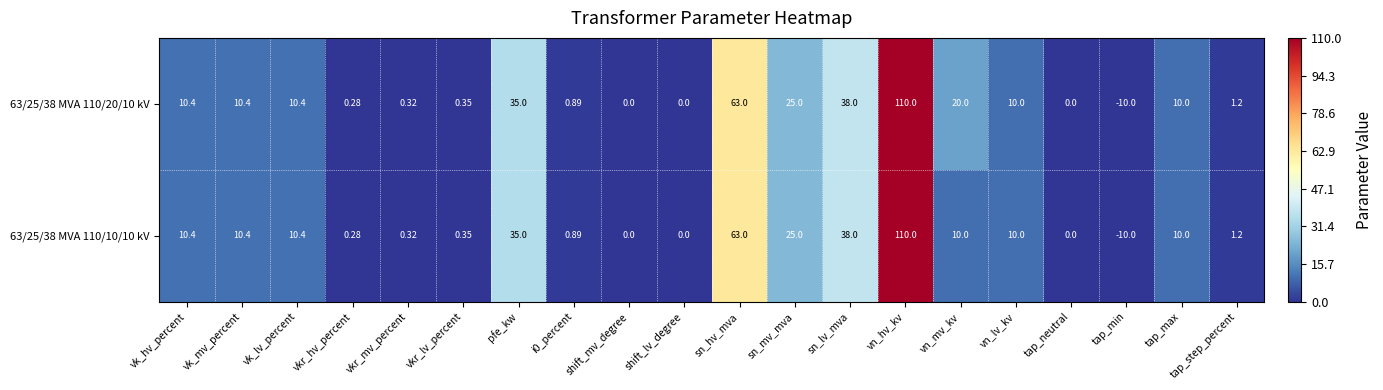

At which label does 63/25/38 MVA 110/20/10 kV reach its minimum?

tap_min